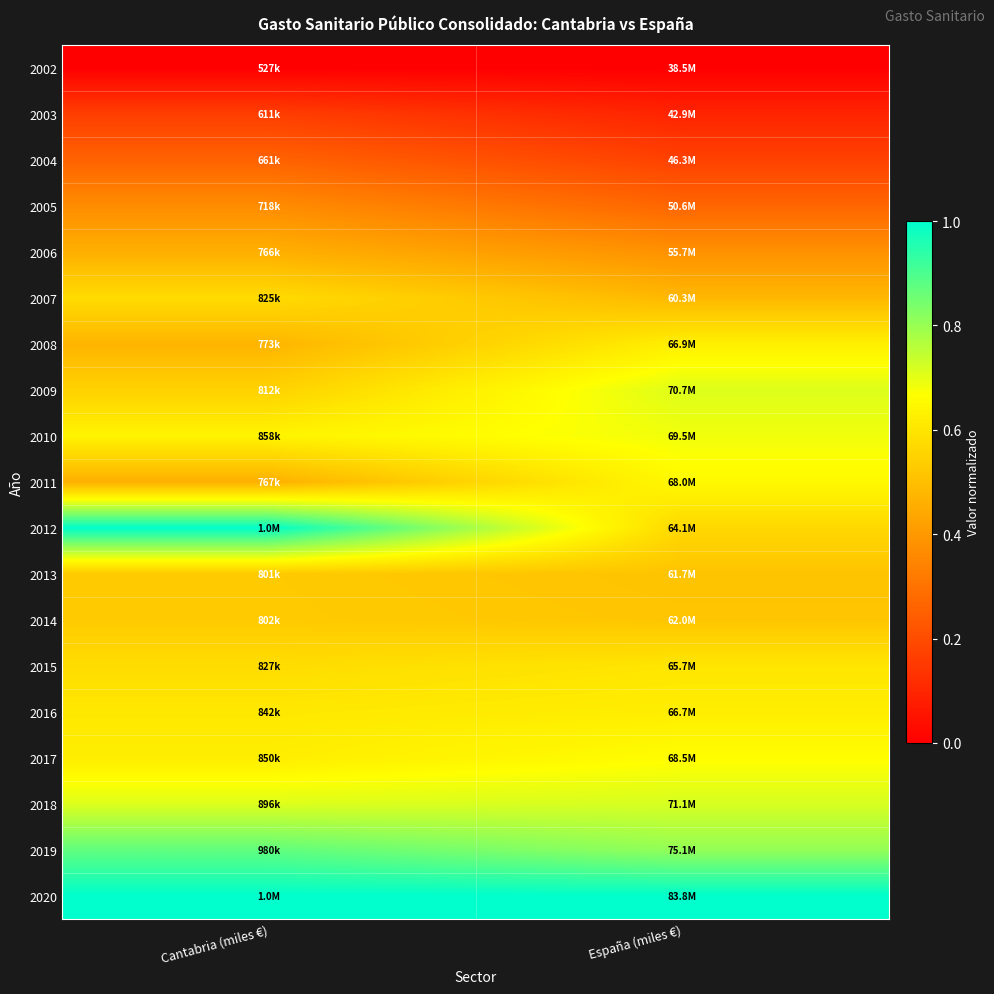

Reading left to right, what are all the values shown in this chart?

2002: Cantabria (miles €)=0.0	España (miles €)=0.0
2003: Cantabria (miles €)=0.2	España (miles €)=0.1
2004: Cantabria (miles €)=0.3	España (miles €)=0.2
2005: Cantabria (miles €)=0.4	España (miles €)=0.3
2006: Cantabria (miles €)=0.5	España (miles €)=0.4
2007: Cantabria (miles €)=0.6	España (miles €)=0.5
2008: Cantabria (miles €)=0.5	España (miles €)=0.6
2009: Cantabria (miles €)=0.5	España (miles €)=0.7
2010: Cantabria (miles €)=0.6	España (miles €)=0.7
2011: Cantabria (miles €)=0.5	España (miles €)=0.7
2012: Cantabria (miles €)=1.0	España (miles €)=0.6
2013: Cantabria (miles €)=0.5	España (miles €)=0.5
2014: Cantabria (miles €)=0.5	España (miles €)=0.5
2015: Cantabria (miles €)=0.6	España (miles €)=0.6
2016: Cantabria (miles €)=0.6	España (miles €)=0.6
2017: Cantabria (miles €)=0.6	España (miles €)=0.7
2018: Cantabria (miles €)=0.7	España (miles €)=0.7
2019: Cantabria (miles €)=0.9	España (miles €)=0.8
2020: Cantabria (miles €)=1.0	España (miles €)=1.0